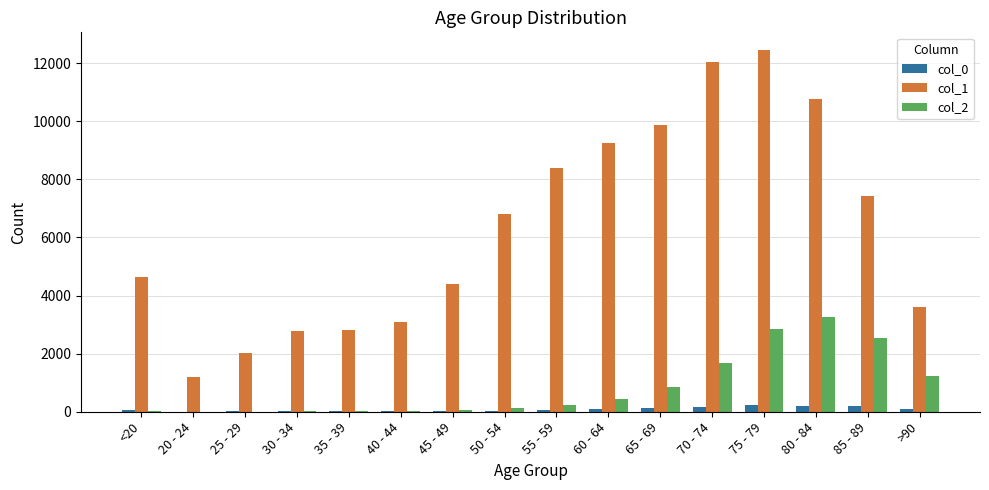

The value of col_1 at 80 - 84 is 5649. True or false?

False